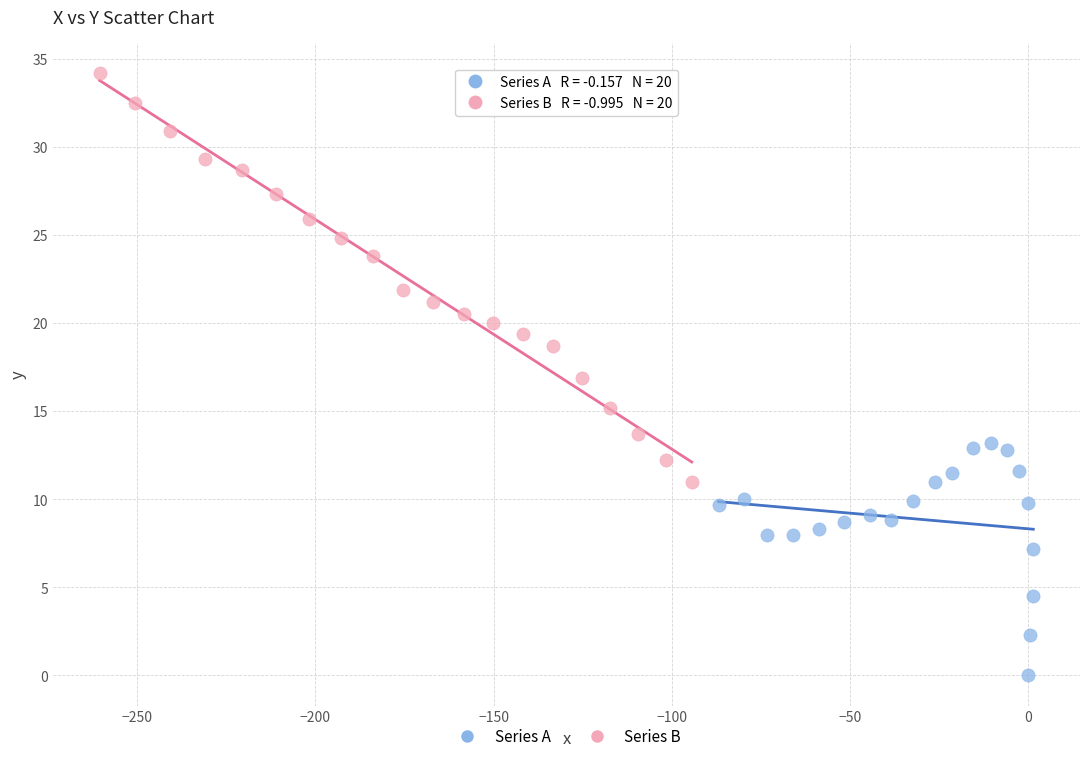

Which series reaches the maximum Y coordinate?

Series B